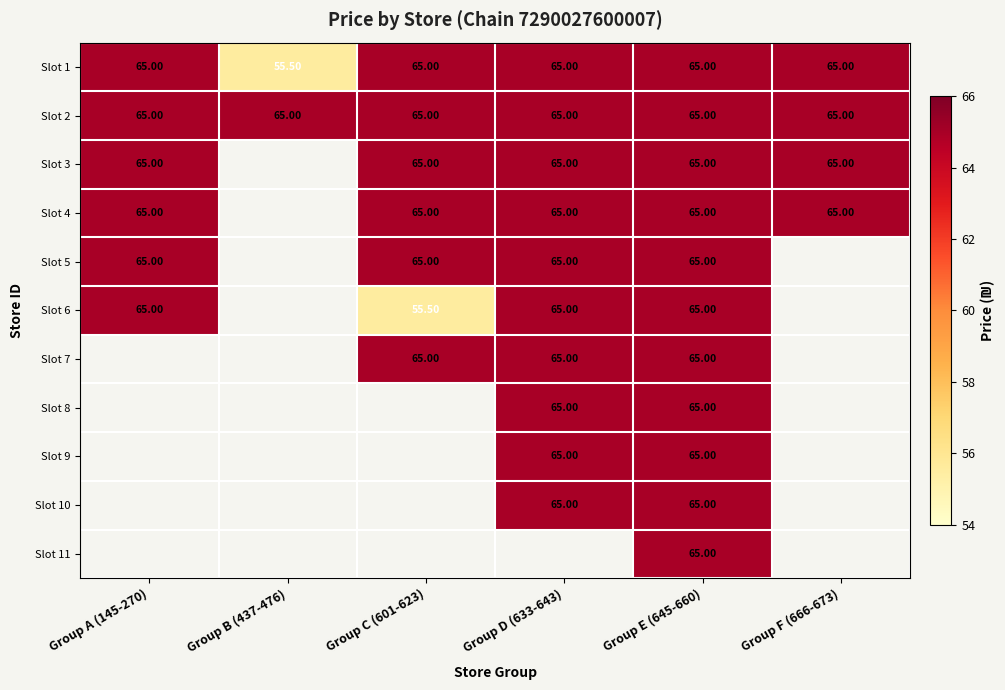

How many data points does each series have?

6